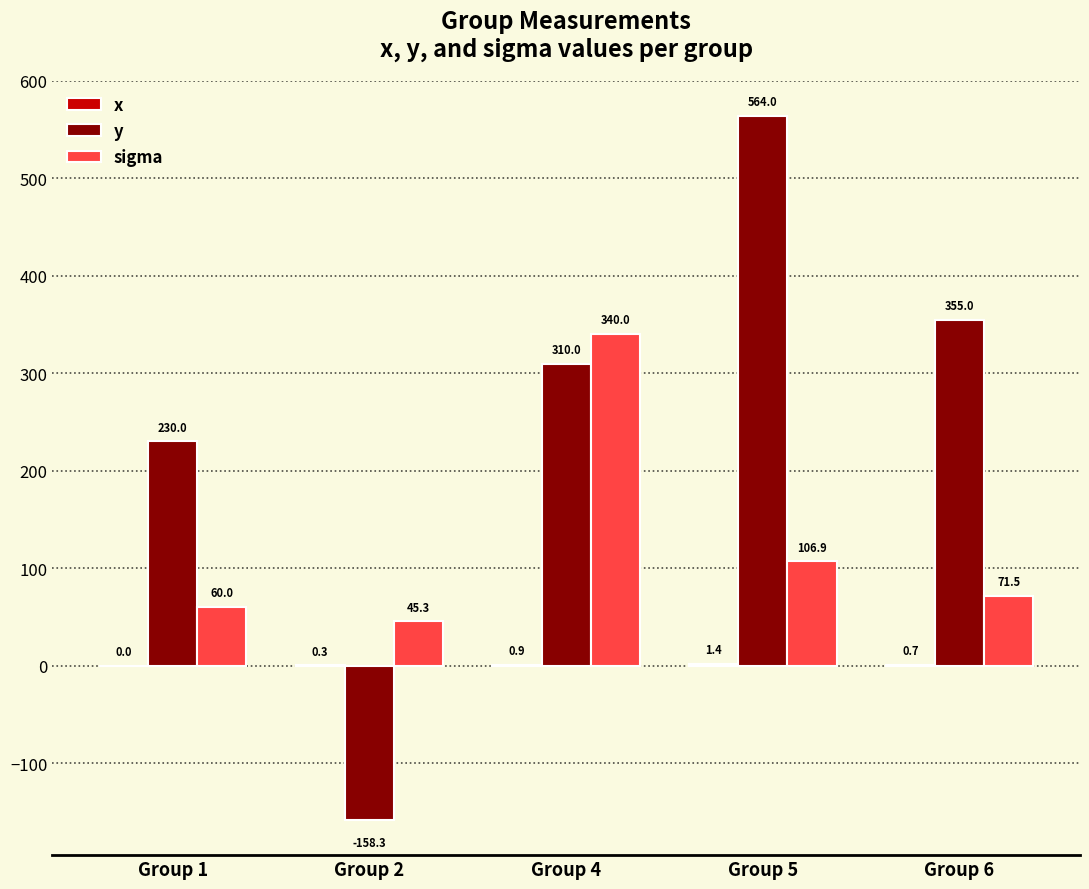

How many data points does each series have?

5